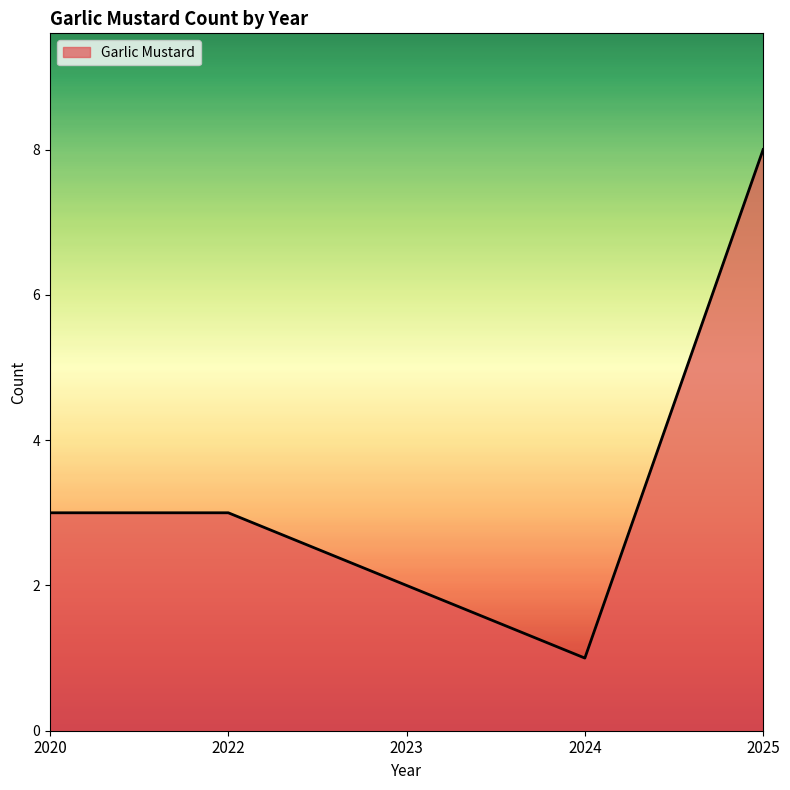

What is the ratio of the value at 2020 to the value at 2023?

1.5